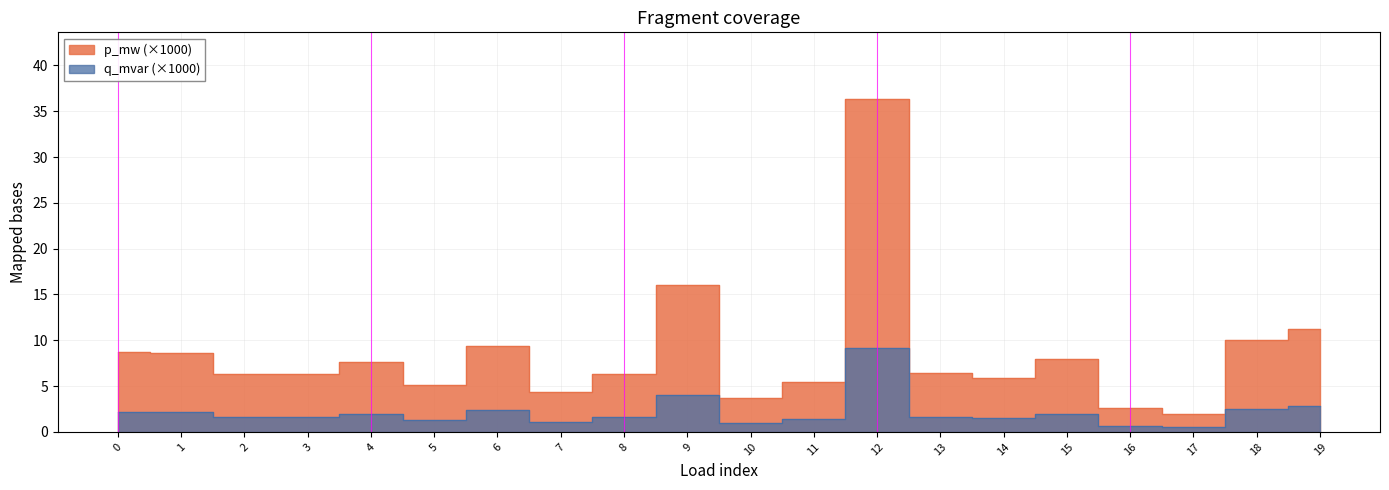

What is the sum of the p_mw values at 12 and 9?

52.4